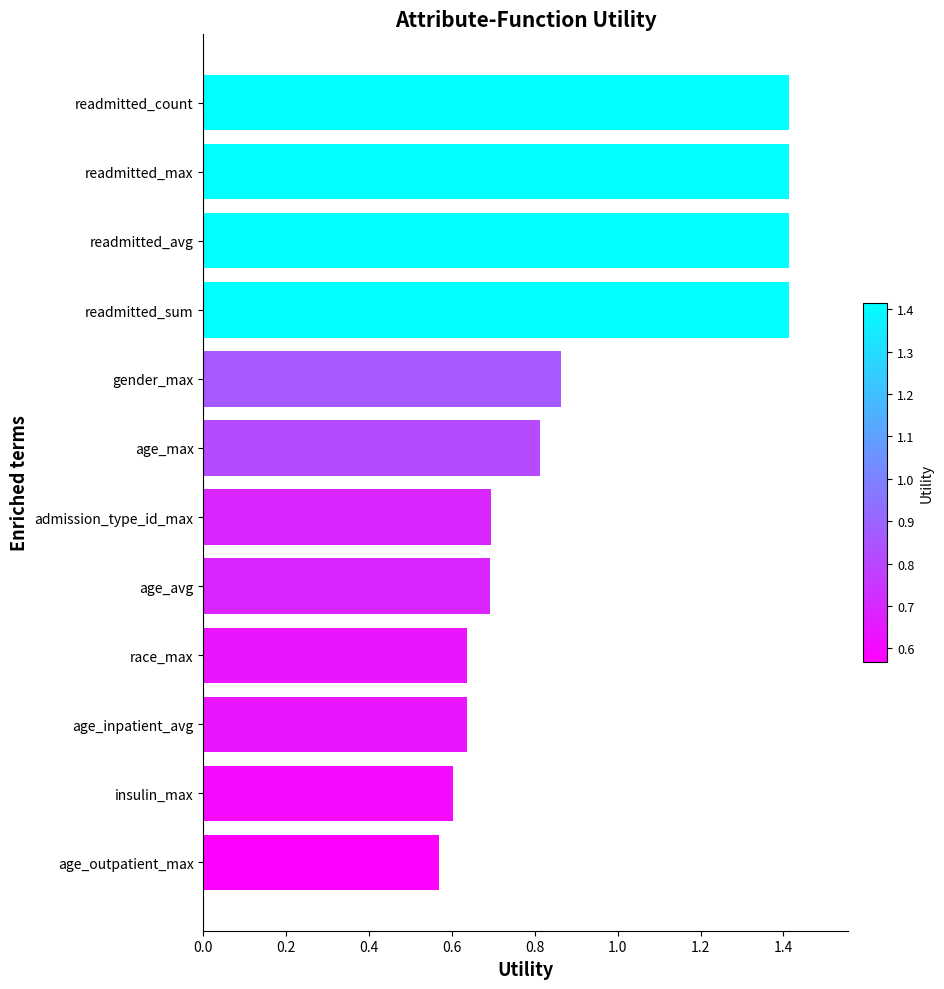

Does the chart contain stacked bars?

No